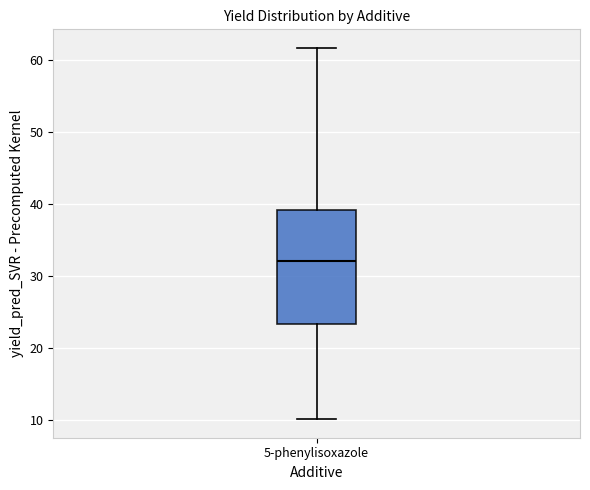

Transcribe this box plot: give where the median line is, the range the box spans, and where the two whiskers end, as read against the y-axis. The values are not printed on the chart, so give them approximately, as read against the axis.

median 32, box 23 to 39, whiskers 10 to 62